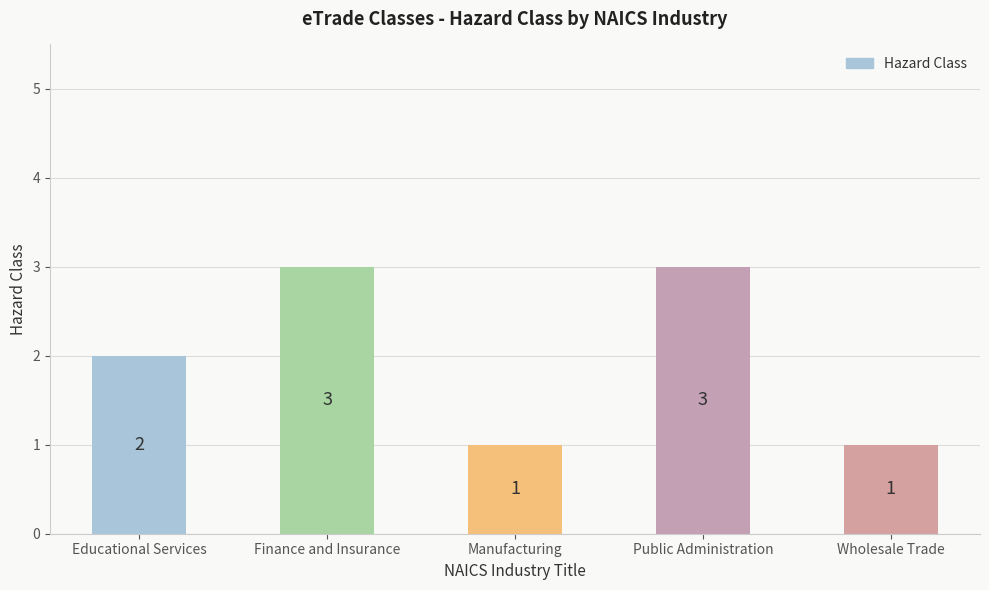

What is the maximum value shown in the chart?

3